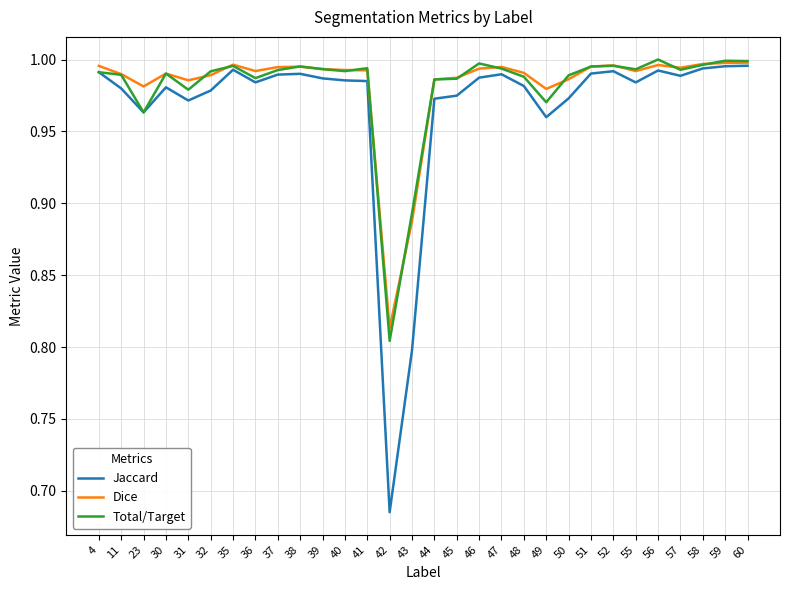

True or false: Dice and Total/Target cross at least once.

True